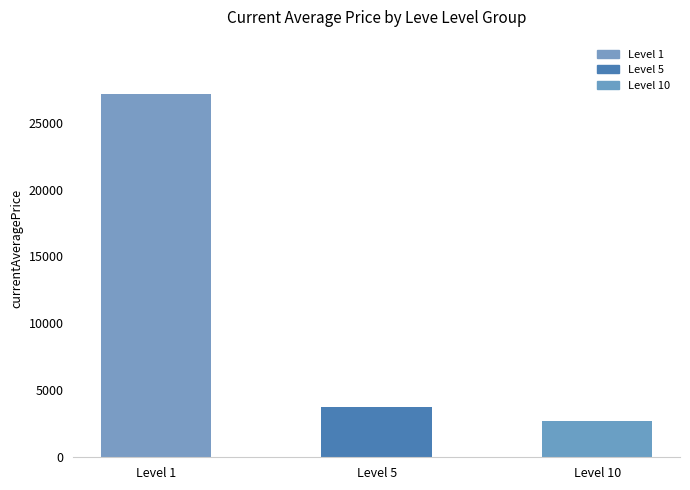

What value does the data have at Level 10?

2673